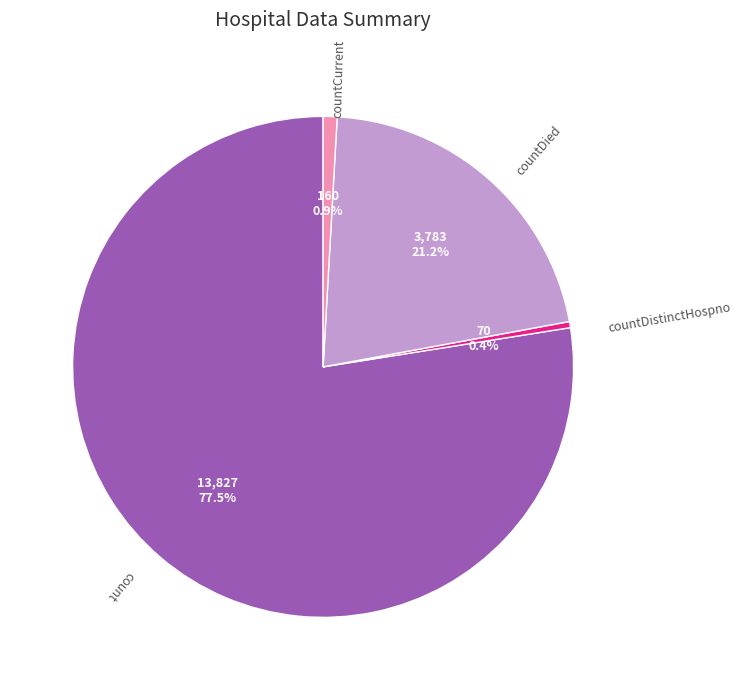

Is there a majority slice in this chart?

Yes